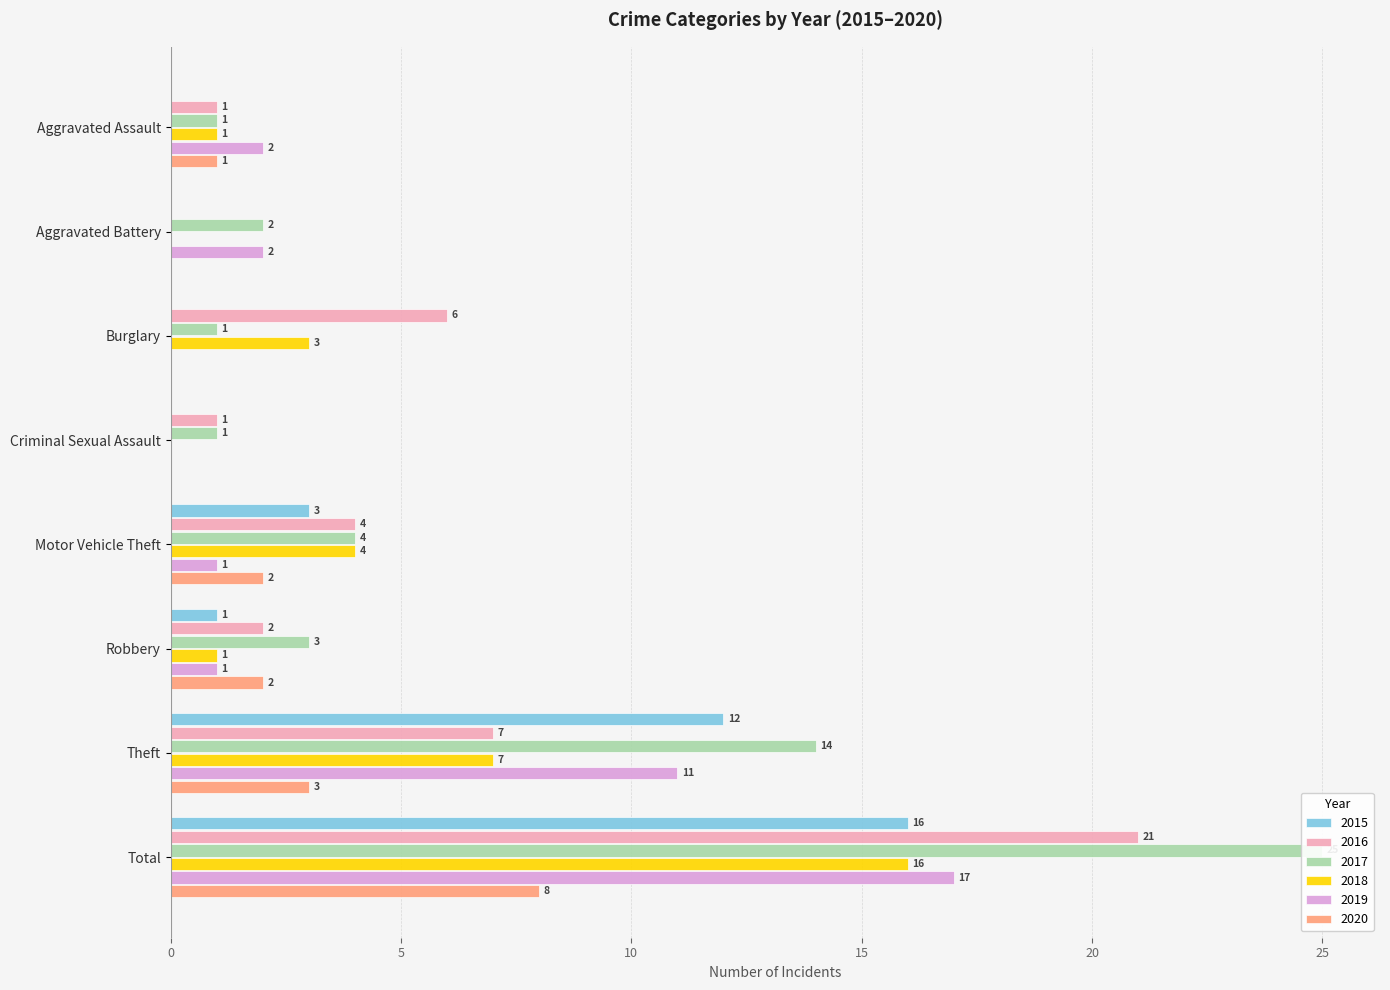

At Aggravated Battery, list the series in order from largest to smallest.

2017, 2019, 2015, 2016, 2018, 2020